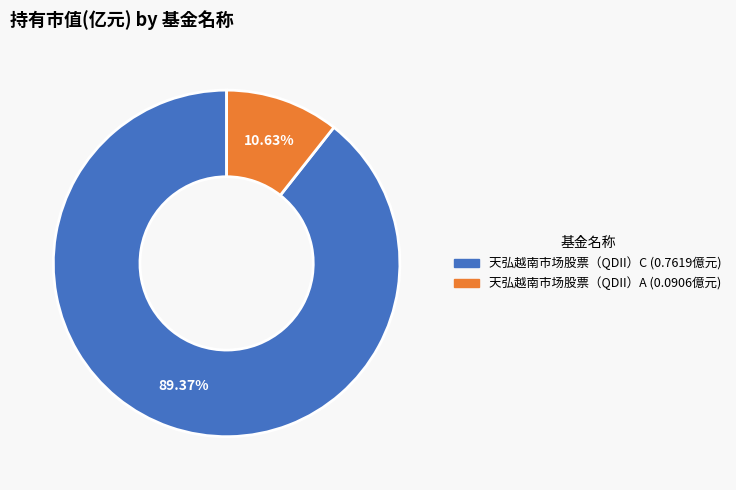

To the nearest percent, what is the difference between the 天弘越南市场股票（QDII）A and 天弘越南市场股票（QDII）C slice percentages?

79%